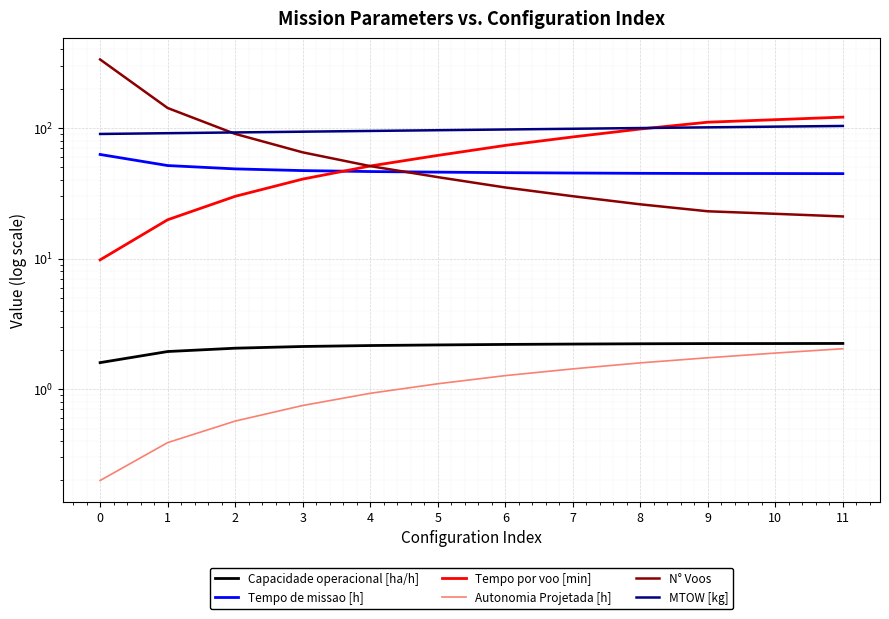

The Tempo de missao [h] series shows 44.7 at 11. True or false?

True